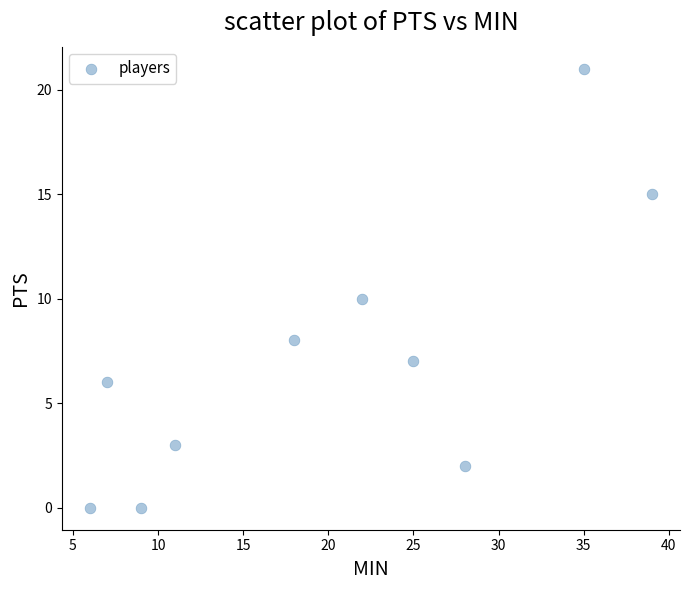

What is the range of X values (max minus min)?

33